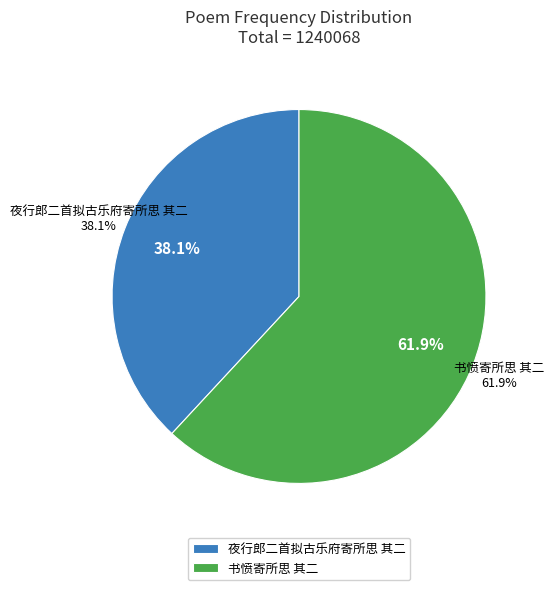

What is the change in value from 夜行郎二首拟古乐府寄所思 其二 to 书愤寄所思 其二?

+295176